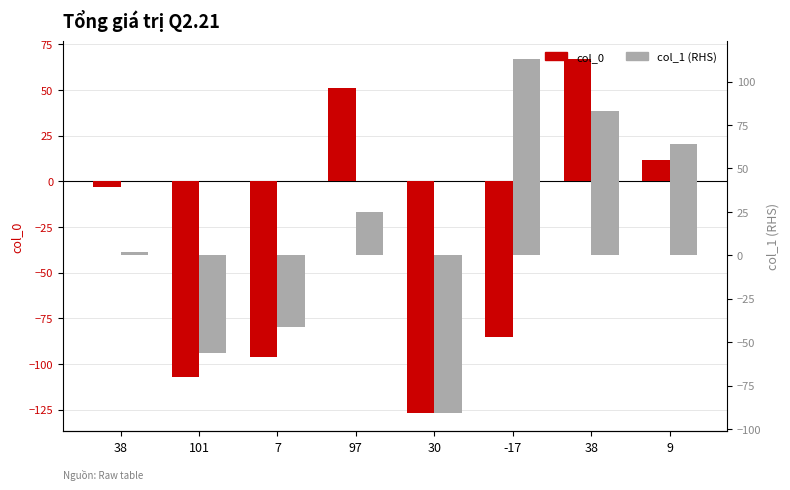

What is the lowest value of the col_1 (RHS) series?

-91